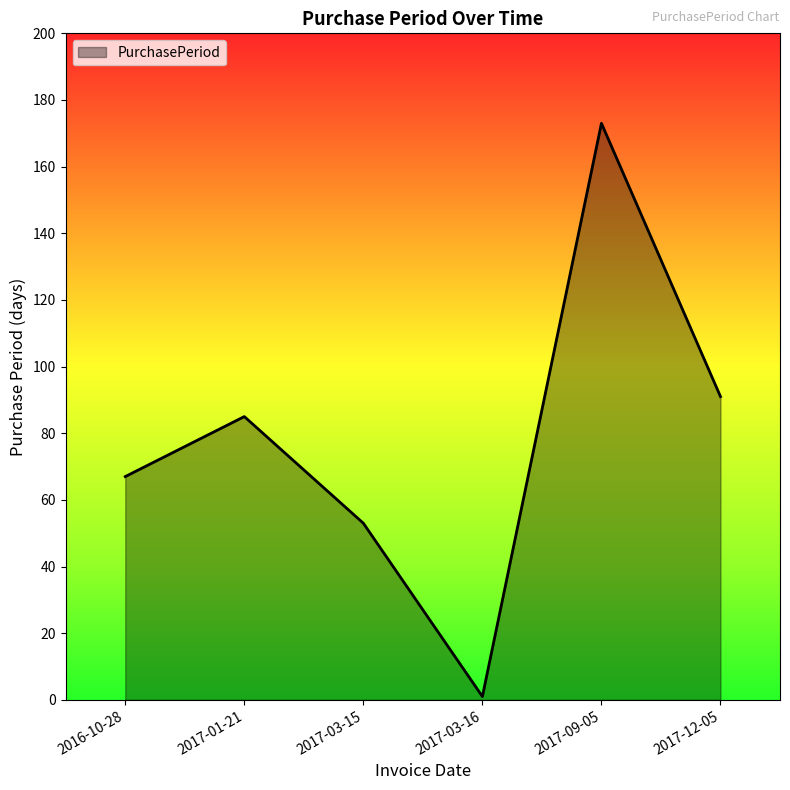

What is the sum of all values?

470